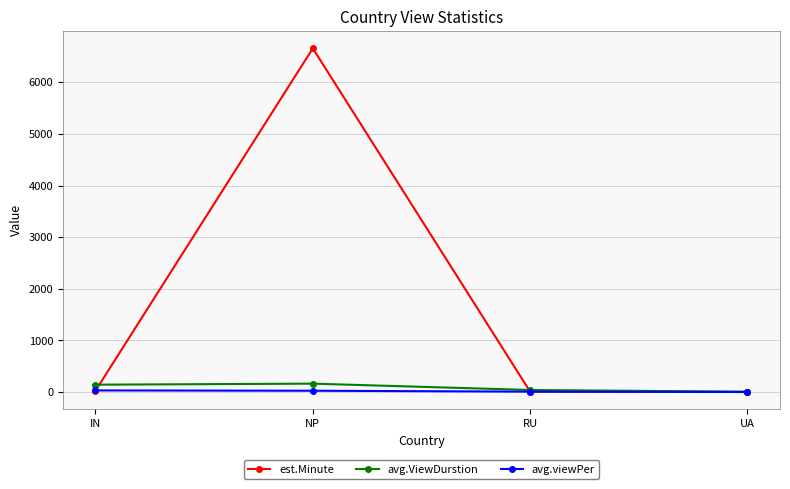

What is the maximum value shown in the chart?

6656.0